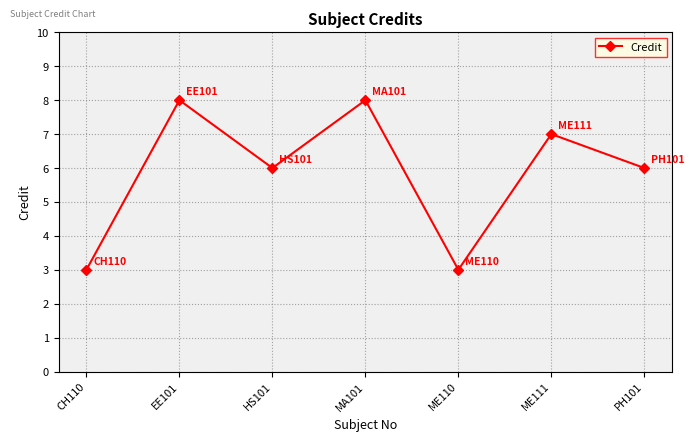

What is the change in value from ME110 to PH101?

+3